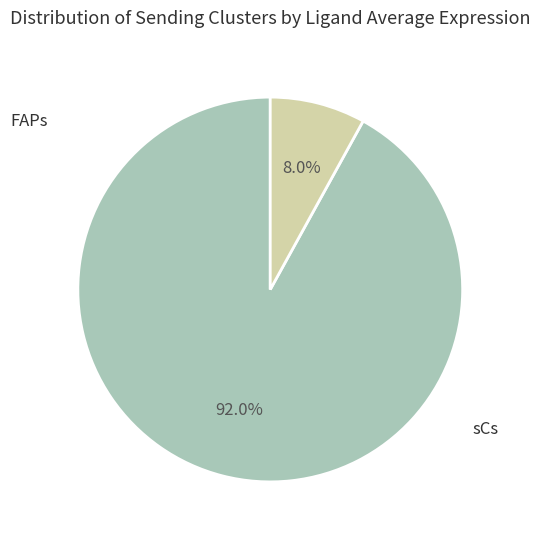

Does any single category account for the majority?

Yes